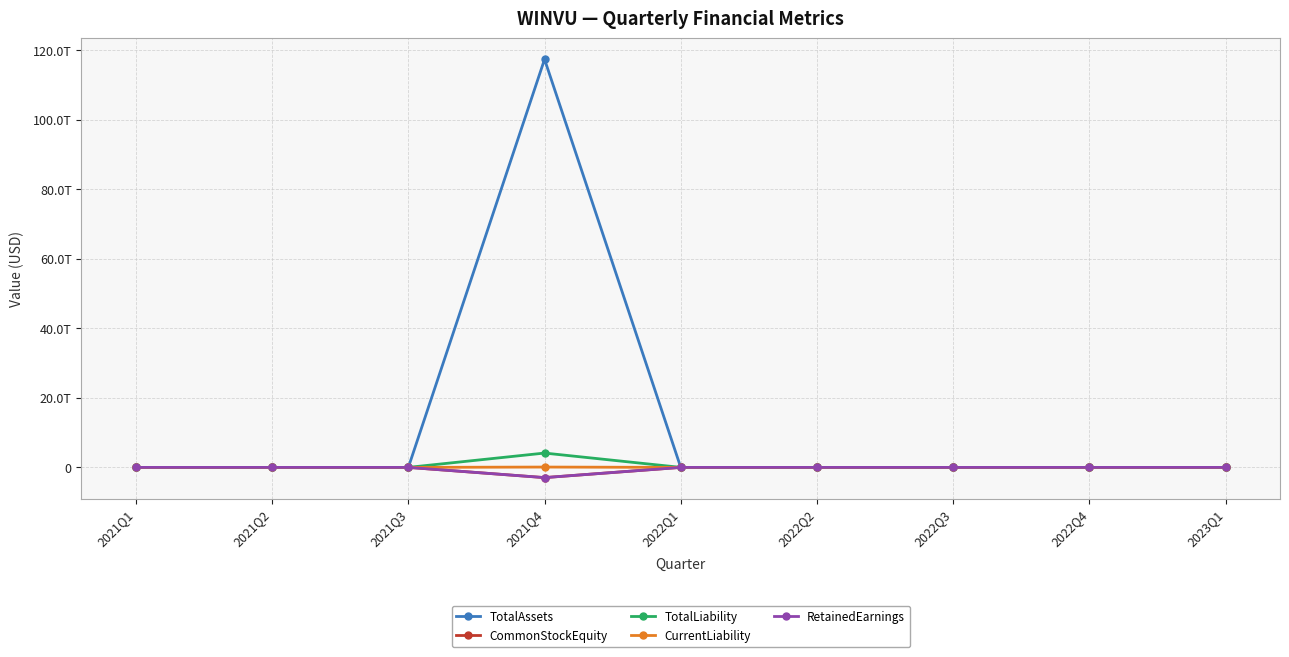

Reading left to right, transcribe all the data shown in this chart.

TotalAssets: 2021Q1=101894	2021Q2=301860	2021Q3=117522039	2021Q4=117330819000000	2022Q1=117087930	2022Q2=117042087	2022Q3=117351584	2022Q4=19937585	2023Q1=20293461
CommonStockEquity: 2021Q1=24663	2021Q2=24472	2021Q3=113459472	2021Q4=-2938941000000	2022Q1=112970961	2022Q2=112848707	2022Q3=112993976	2022Q4=14983713	2023Q1=14579186
TotalLiability: 2021Q1=77231	2021Q2=277388	2021Q3=4062567	2021Q4=4119760000000	2022Q1=4116969	2022Q2=4193380	2022Q3=4357608	2022Q4=4953872	2023Q1=5714275
CurrentLiability: 2021Q1=77231	2021Q2=277388	2021Q3=37567	2021Q4=94760000000	2022Q1=91969	2022Q2=168380	2022Q3=332608	2022Q4=928872	2023Q1=1689275
RetainedEarnings: 2021Q1=-337	2021Q2=-528	2021Q3=-2690816	2021Q4=-2939229000000	2022Q1=-3179327	2022Q2=-3369667	2022Q3=-3698336	2022Q4=-4588137	2023Q1=-5426864